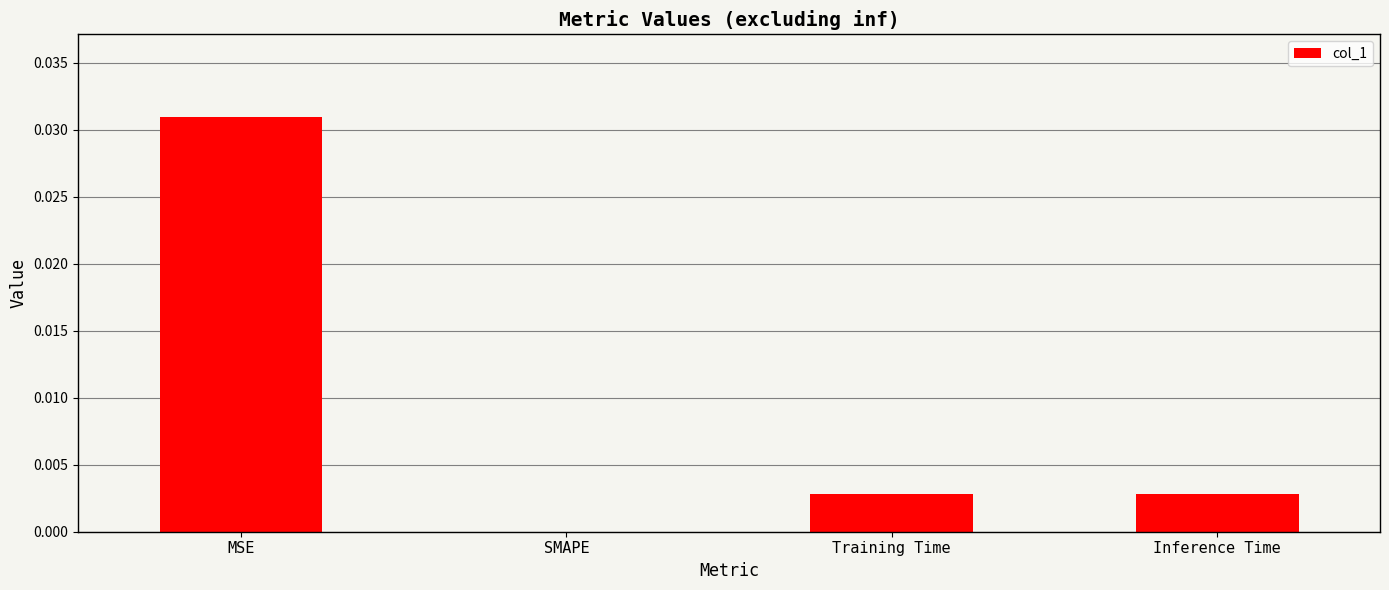

The chart shows a value of 0.0 at Inference Time. True or false?

True